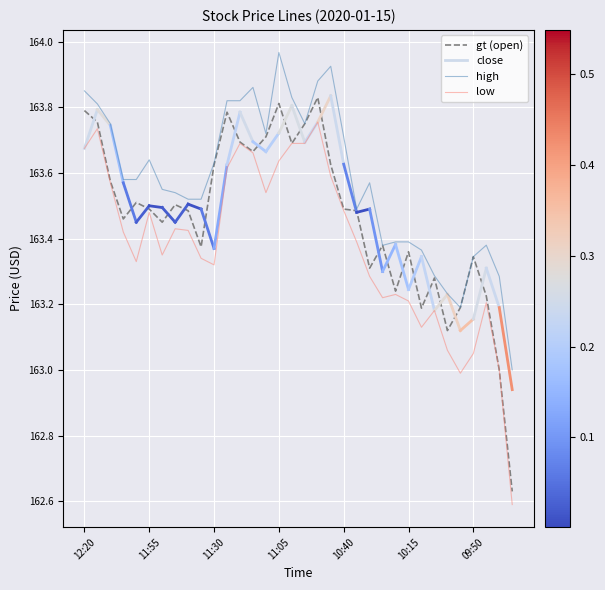

Where does the open series first go above 163?

12:20